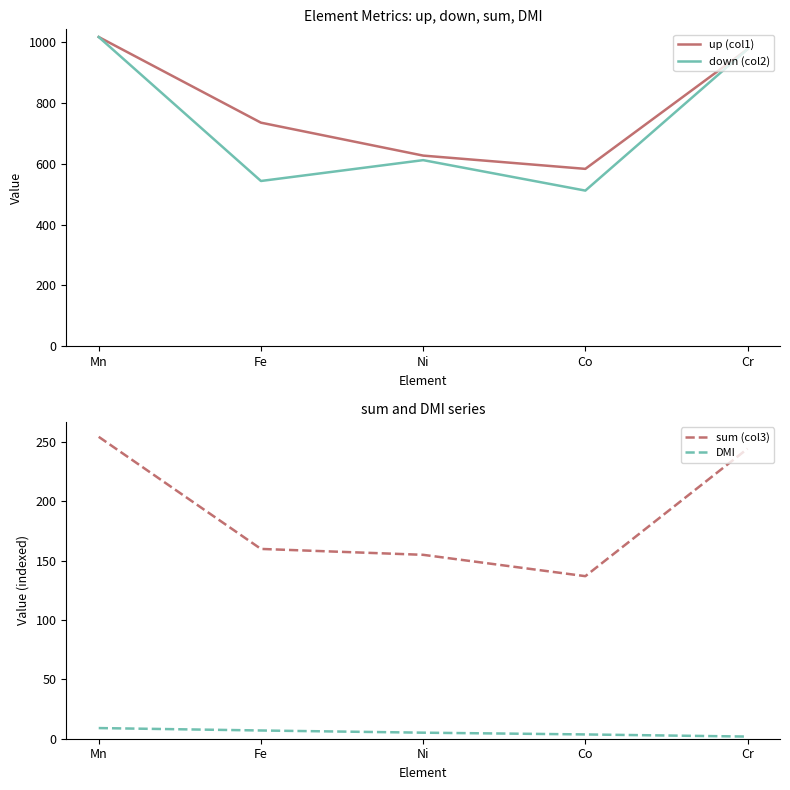

What is the total value across all series at Co?

1236.9